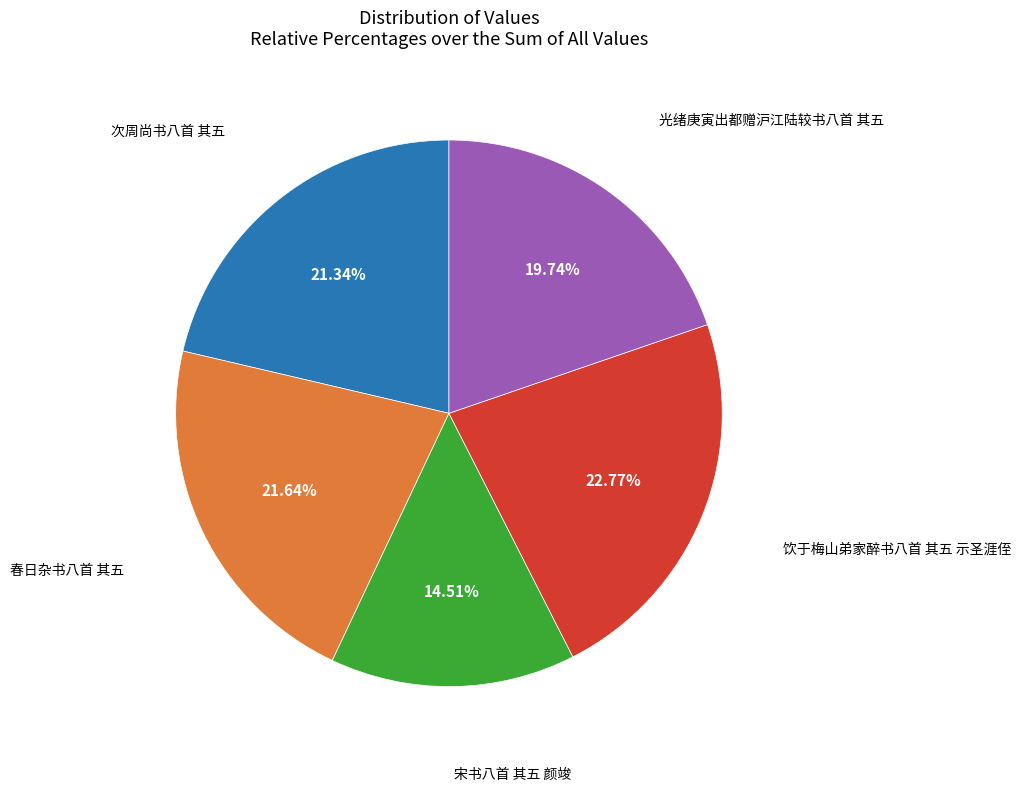

Does any single category account for the majority?

No